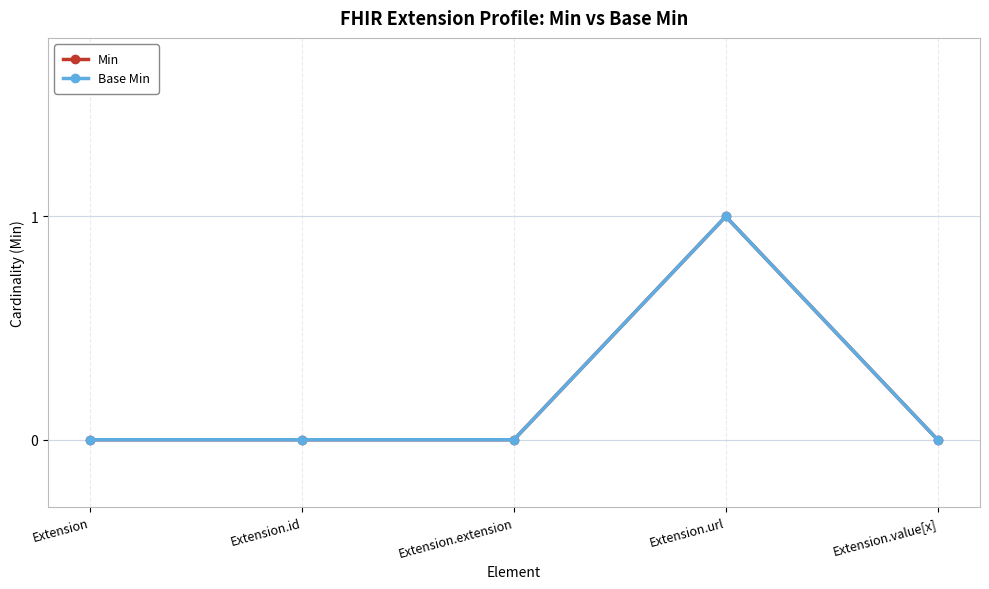

Does the chart have visible grid lines?

Yes